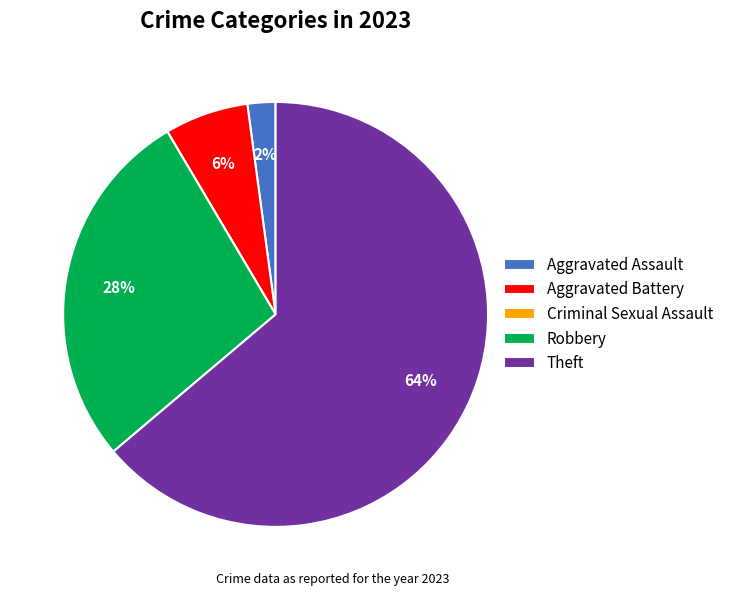

To the nearest percent, what is the combined percentage of Aggravated Assault and Robbery?

30%